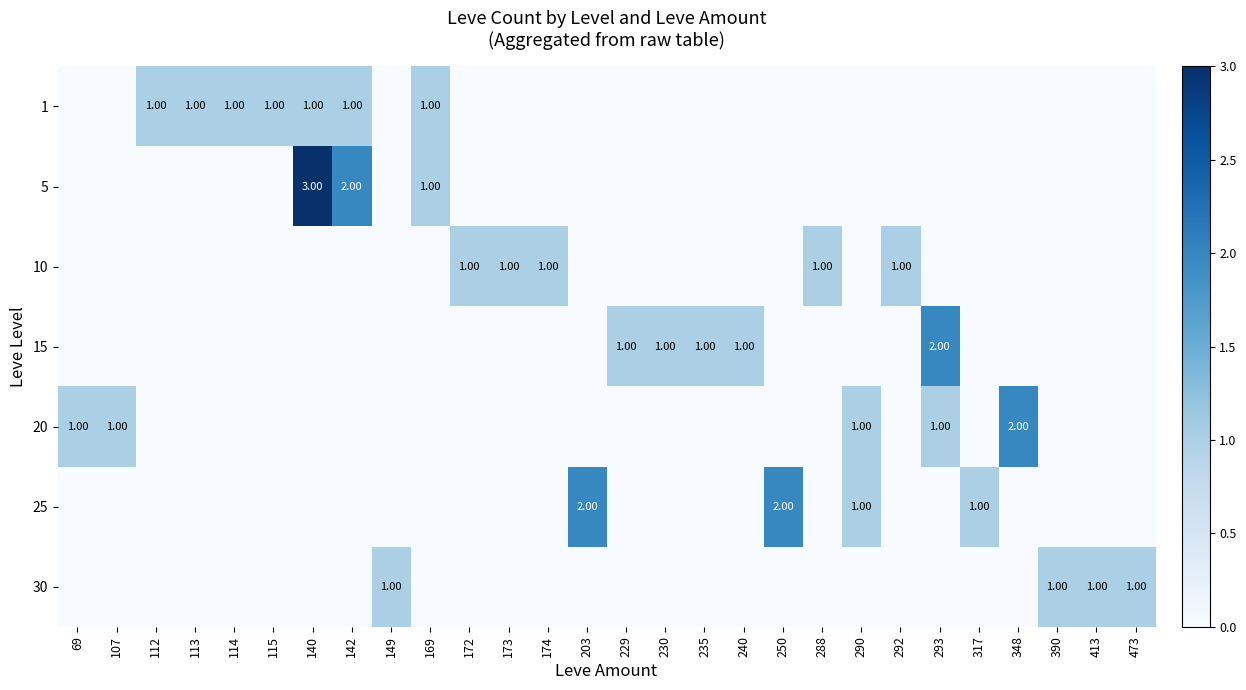

At which category does the chart reach its peak across all series?

140